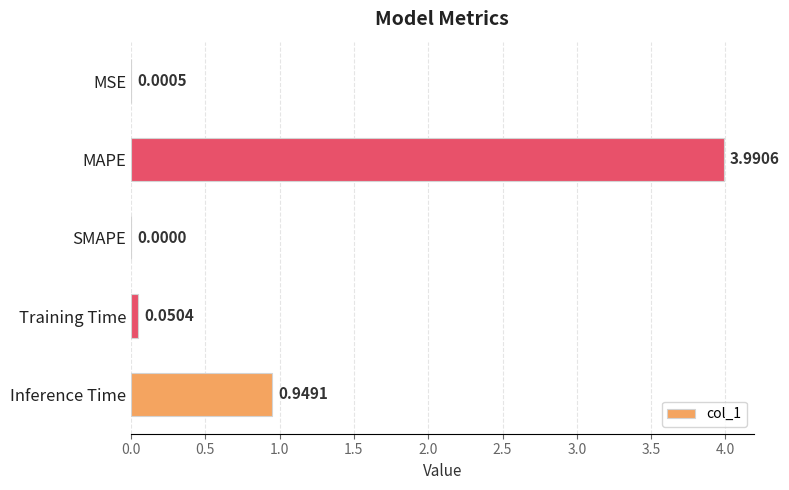

How many series are shown in this chart?

1